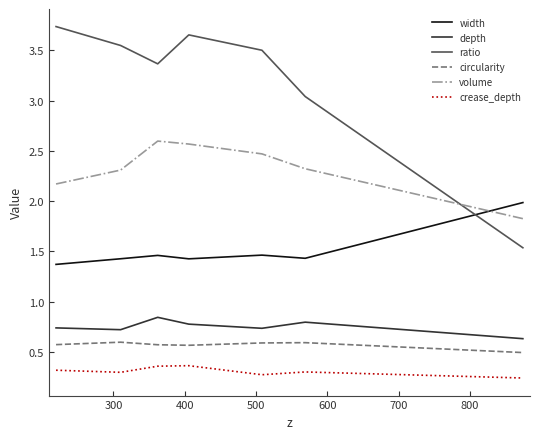

Rank the series by their maximum value, from highest to lowest.

ratio, volume, width, depth, circularity, crease_depth